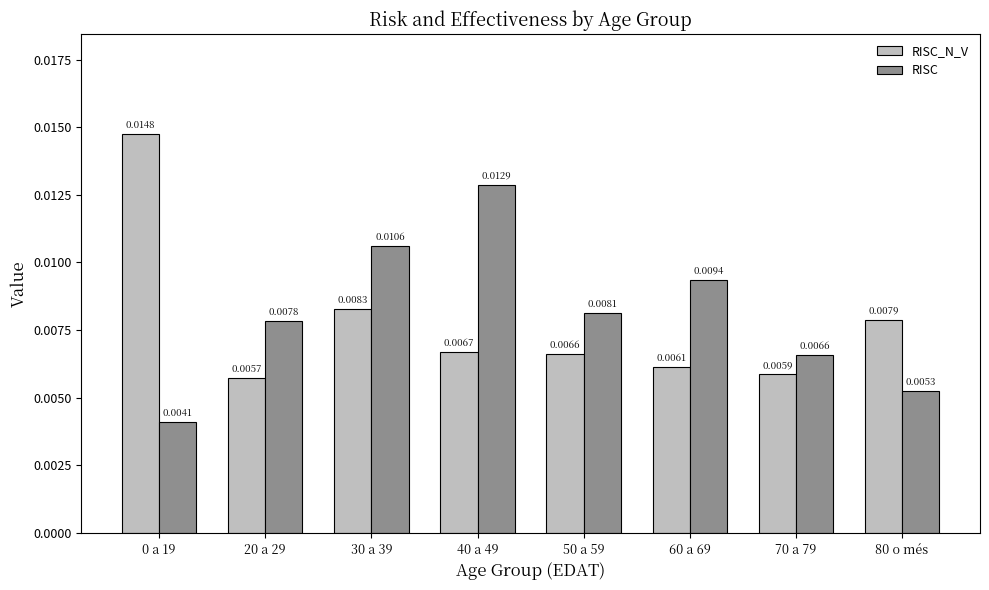

Which series has the widest spread of values?

RISC_N_V